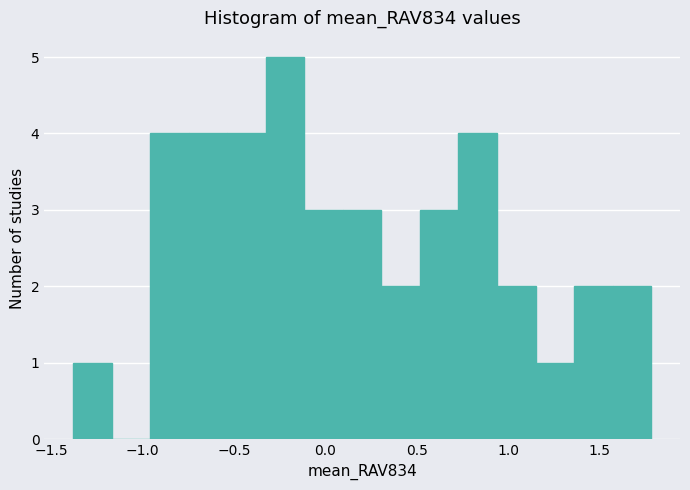

Over which range of the x-axis is the bar tallest?

-0.35 to -0.10